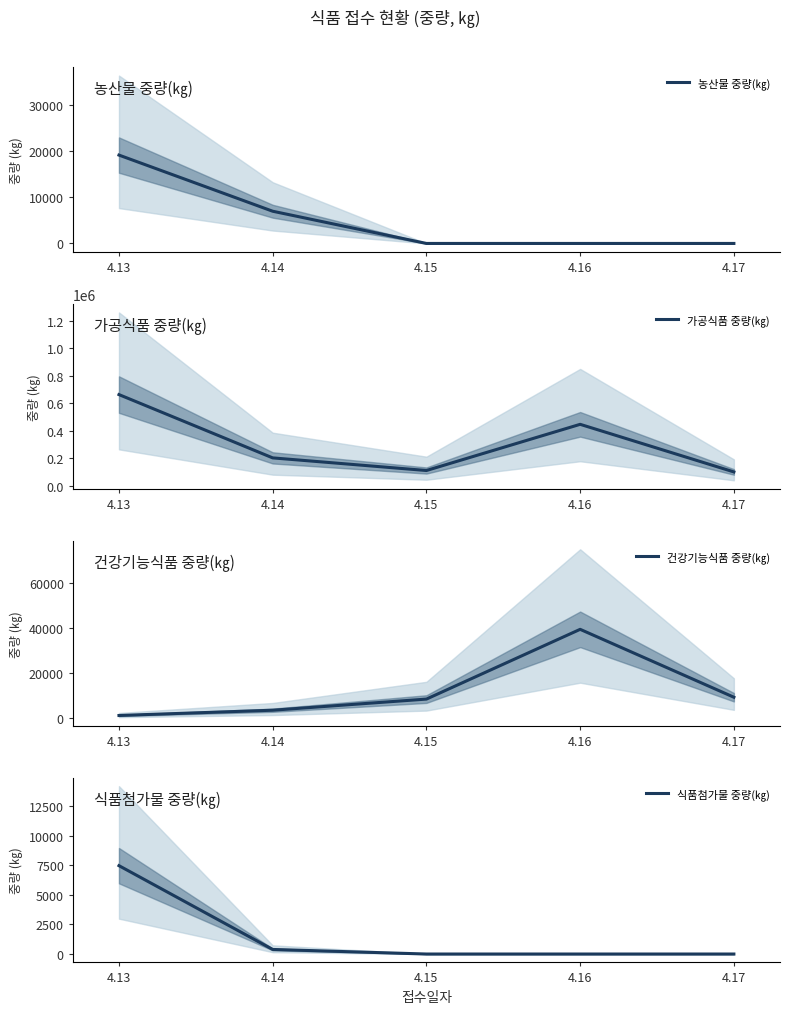

Reading right to left, extract all data points from this chart.

농산물 중량(㎏): 0	0	0	7000	19200
가공식품 중량(㎏): 101442	447375	111720	203506	663454
건강기능식품 중량(㎏): 9307	39318	8485	3563	1237
식품첨가물 중량(㎏): 0	0	0	386	7458